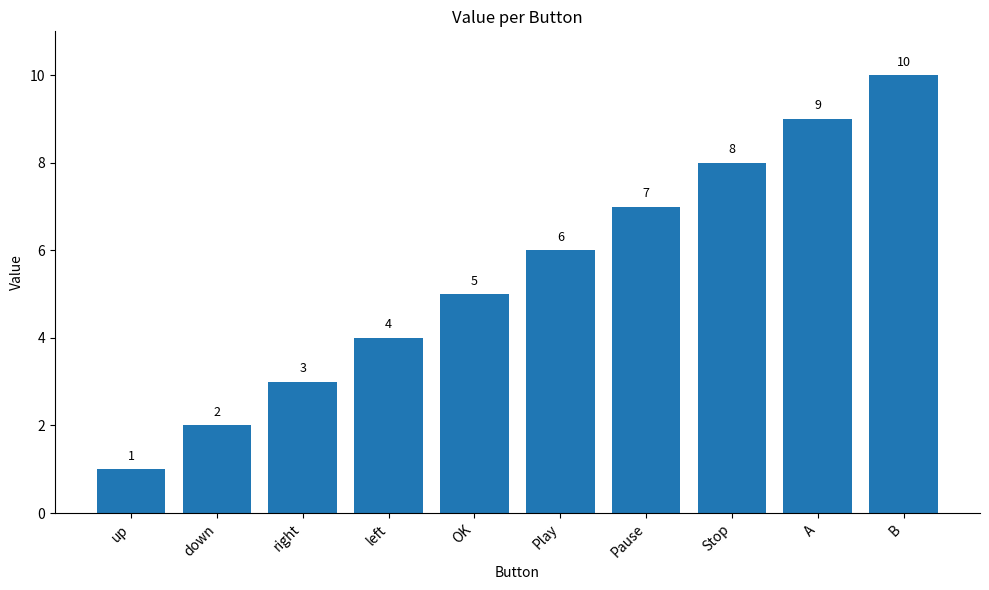

Reading left to right, extract all data points from this chart.

up=1	down=2	right=3	left=4	OK=5	Play=6	Pause=7	Stop=8	A=9	B=10